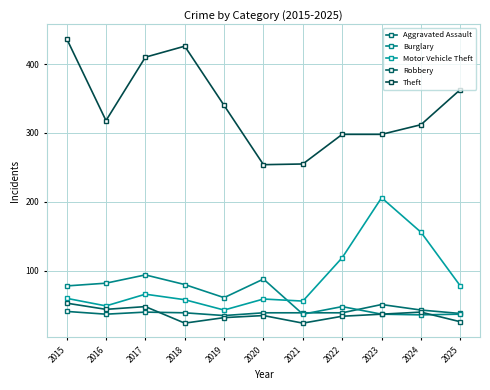

Count the number of categories in the chart.

11